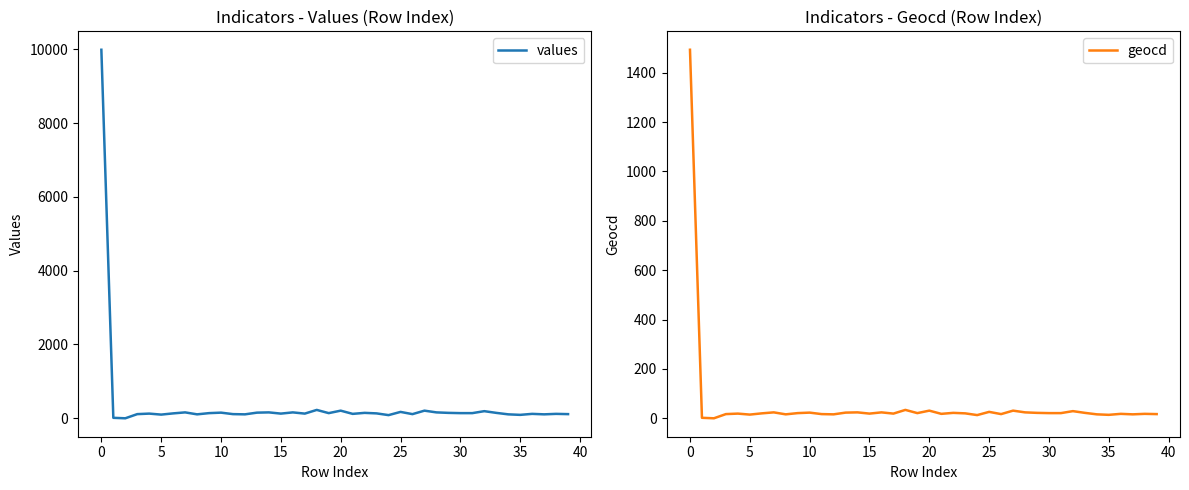

True or false: geocd has a value of 16 at 35.

True